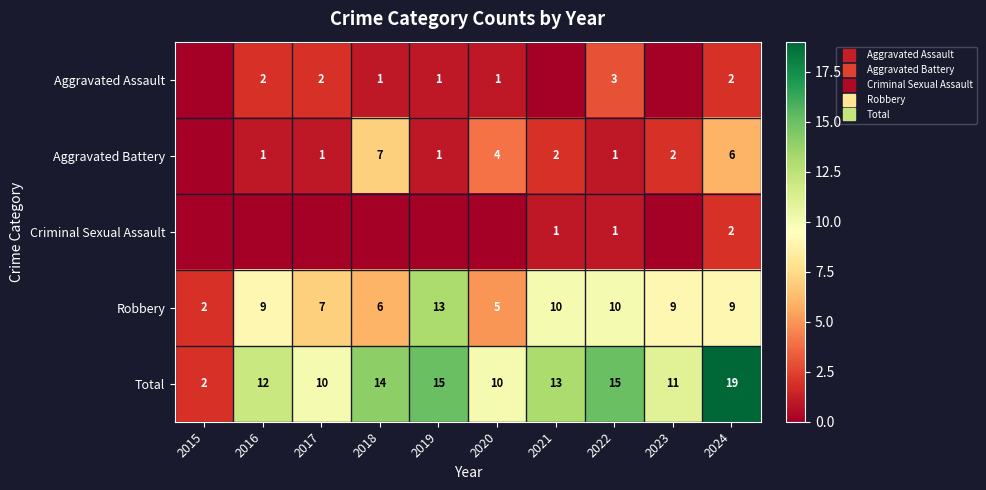

What is the sum of the Aggravated Assault values at 2016 and 2015?

2